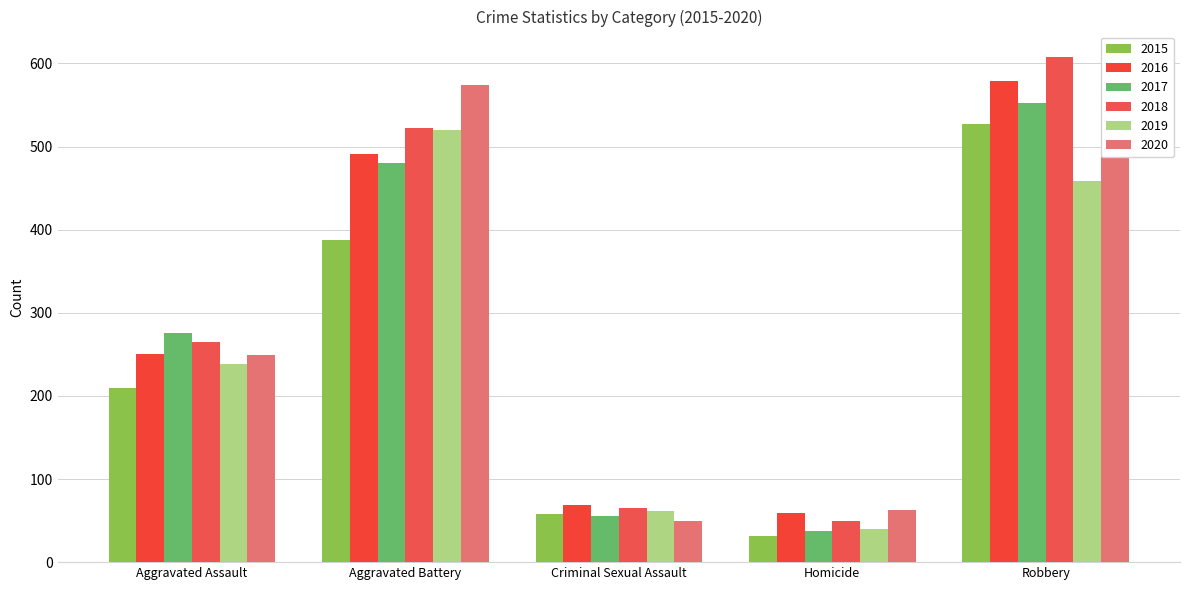

What is the minimum value shown in the chart?

32